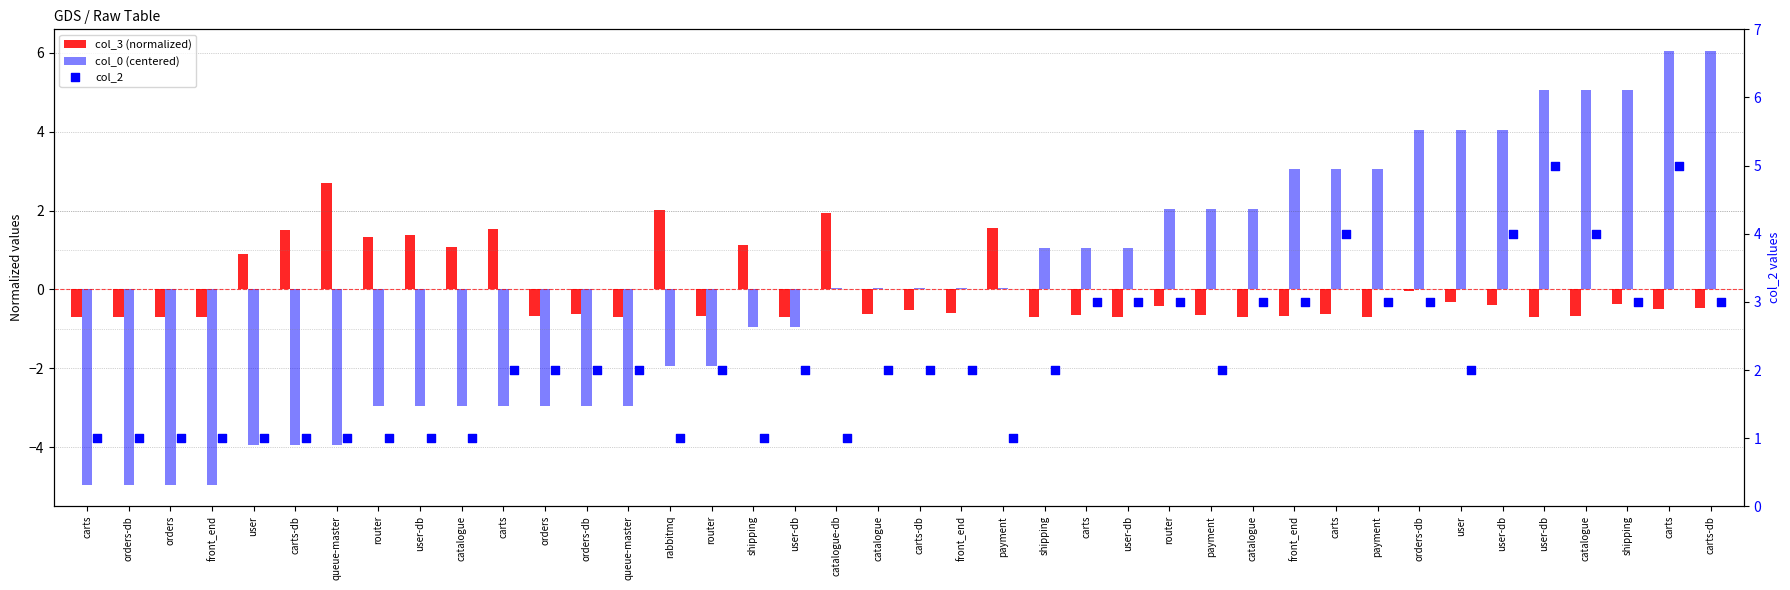

Which series has the widest spread of Y values?

col_0 (centered)